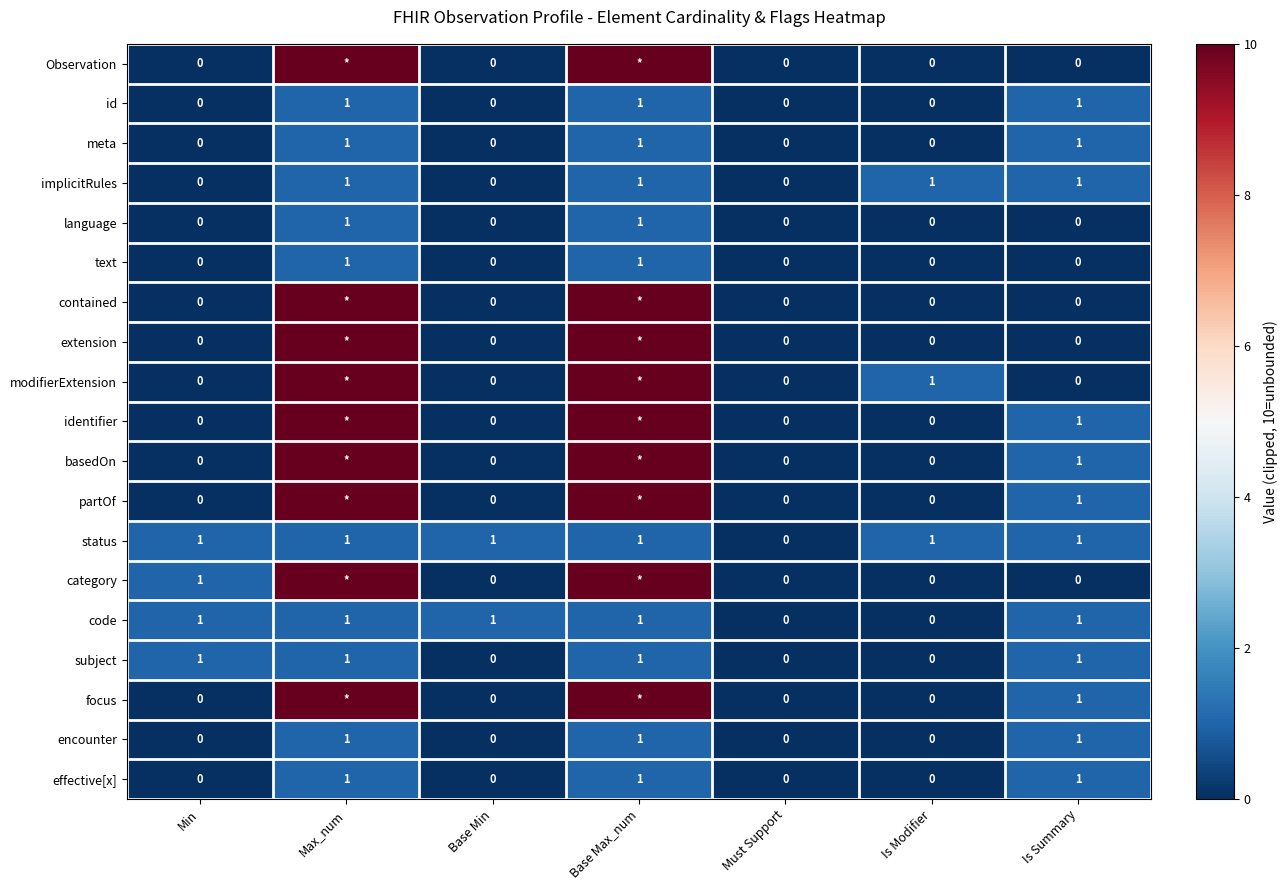

How many data points in id are above 0?

3